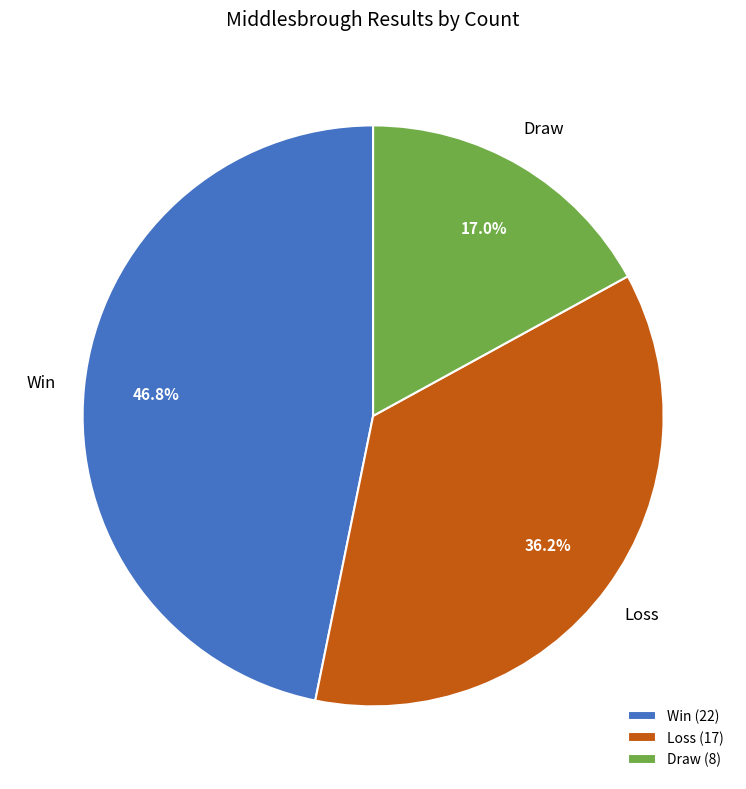

Which slice is the largest?

Win (22)